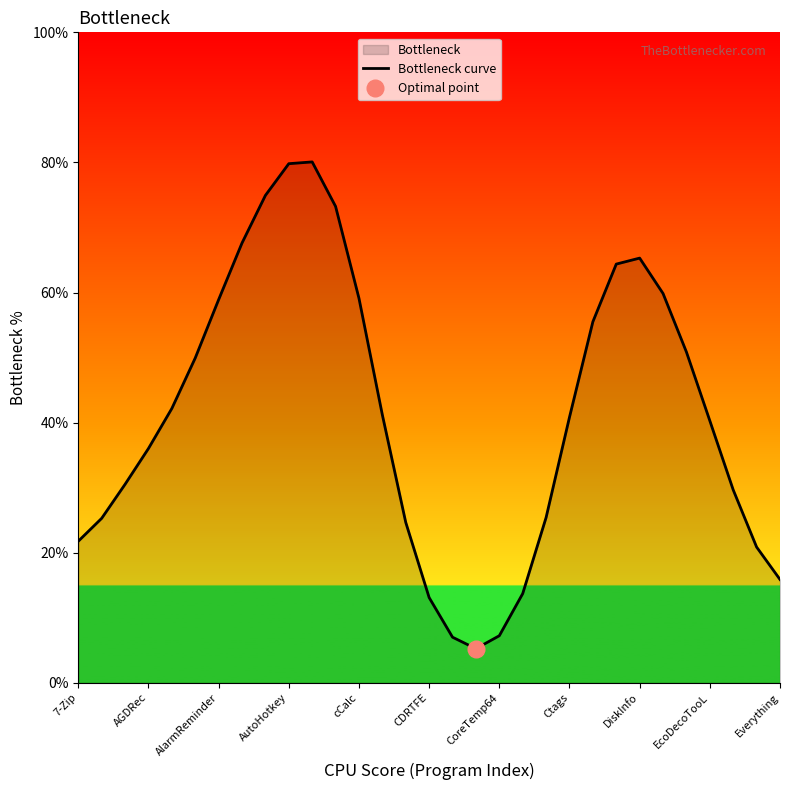

The value of Bottleneck curve at AutoHotkey is 79.8. True or false?

True